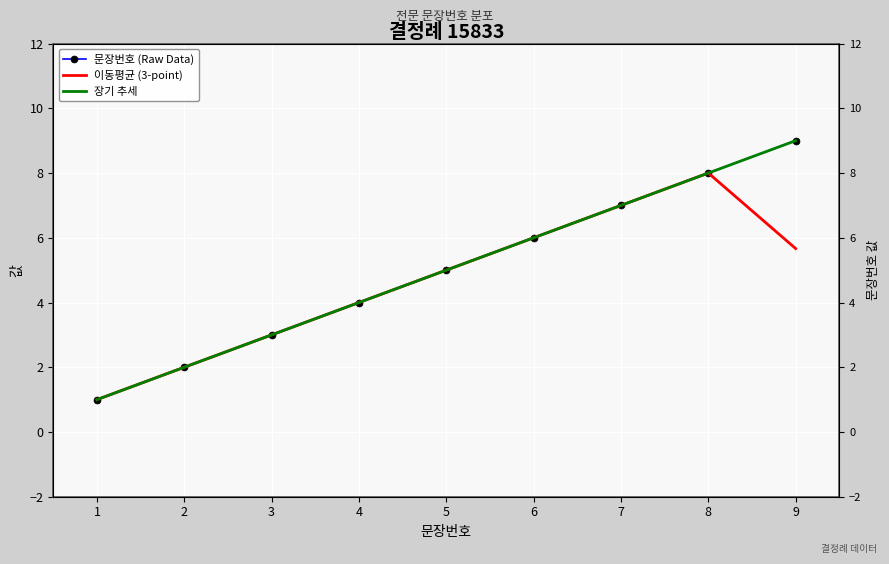

Rank the categories by 문장번호 (Raw Data) value from highest to lowest.

9, 8, 7, 6, 5, 4, 3, 2, 1